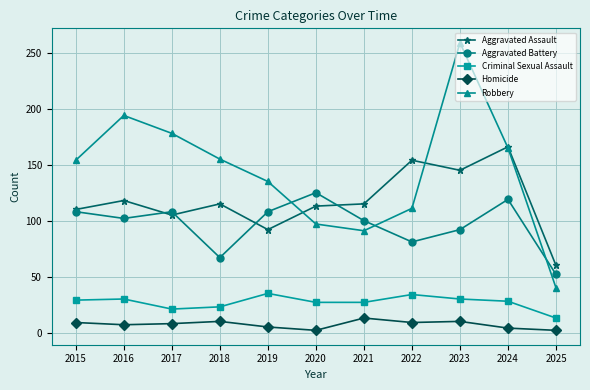

Between 2015 and 2019, which series saw the biggest shift?

Robbery